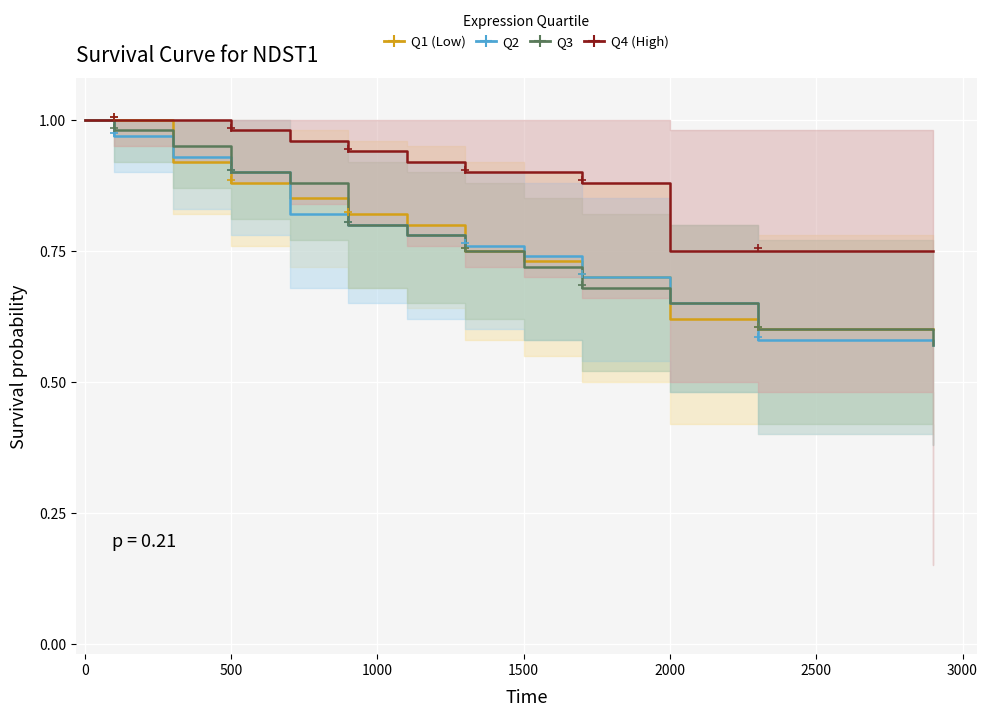

Which series reaches the maximum Y coordinate?

Q1 (Low)